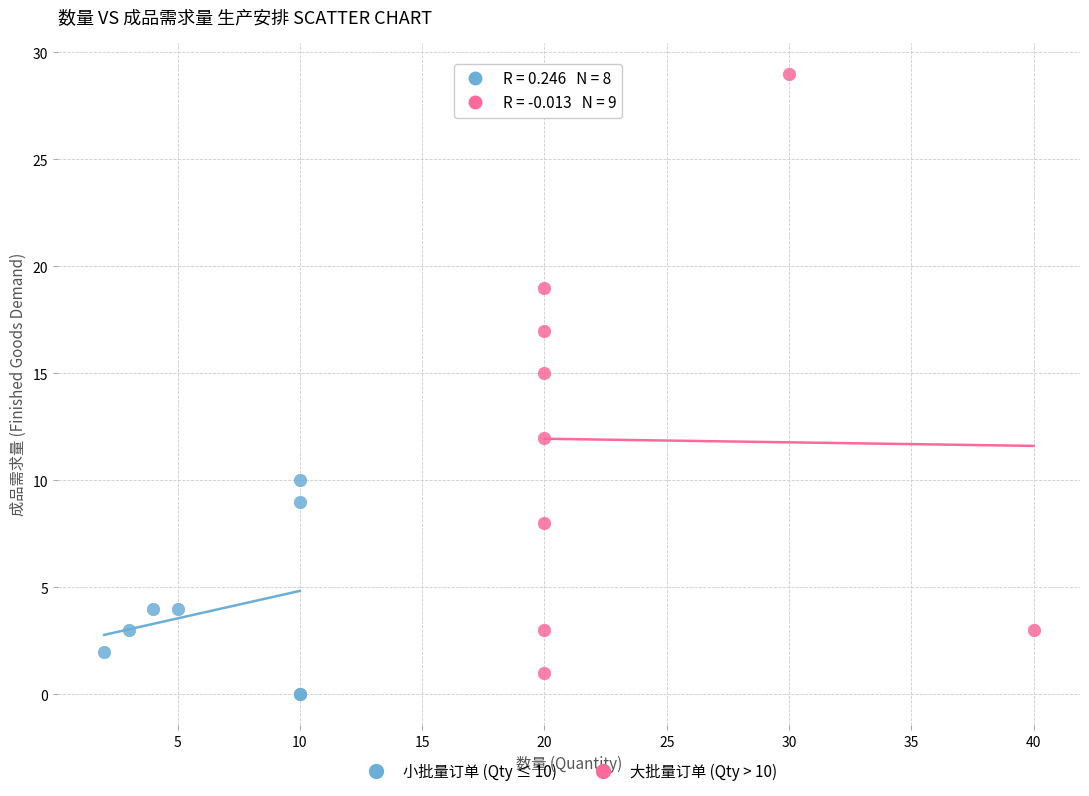

Which series reaches the maximum Y coordinate?

大批量订单 (Qty > 10)